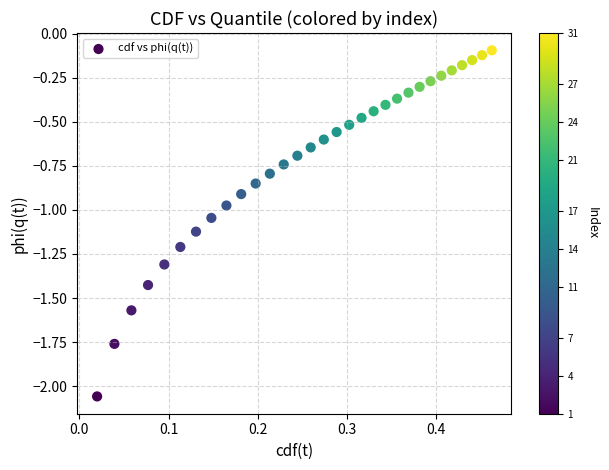

What is the range of Y values (max minus min)?

2.0